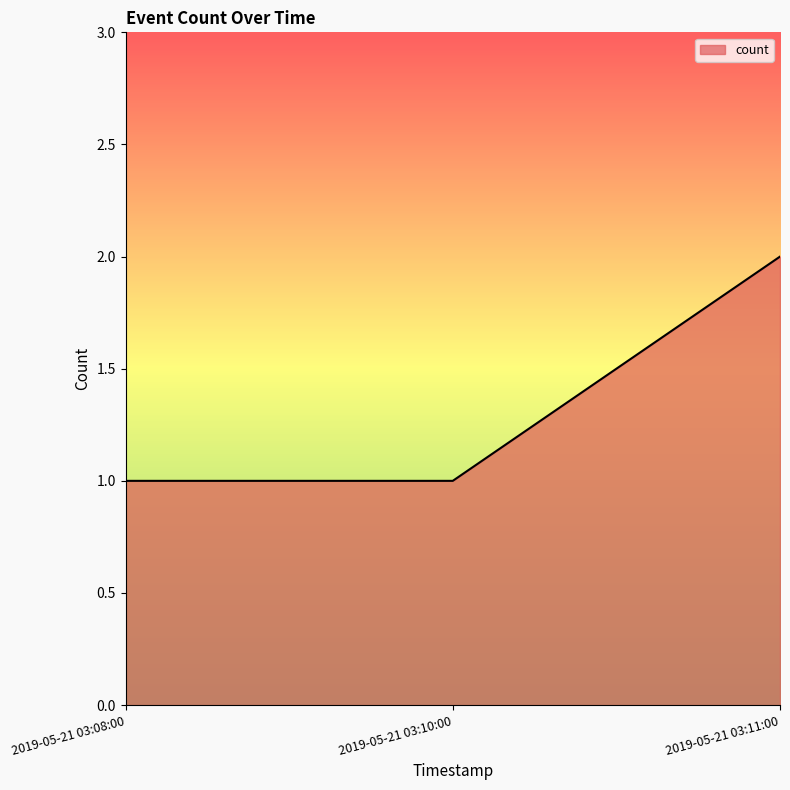

The value at 2019-05-21 03:08:00 is 1. True or false?

True